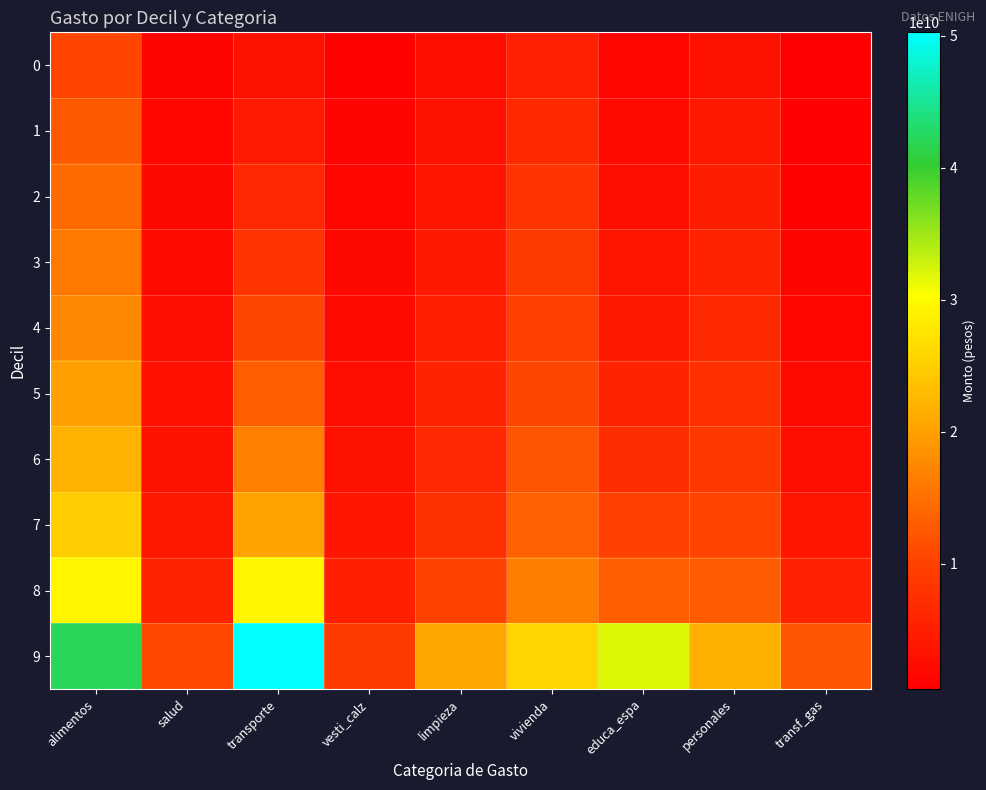

Reading left to right, transcribe all the data shown in this chart.

0: alimentos=10613151313.7	salud=1438611690.7	transporte=3057302252.6	vesti_calz=943920032.9	limpieza=2738045103.4	vivienda=5390480351.0	educa_espa=1537559729.2	personales=3237417322.7	transf_gas=523598010.9
1: alimentos=12594098934.0	salud=1521386238.7	transporte=4476136275.2	vesti_calz=1215215890.0	limpieza=3398598040.2	vivienda=6589199686.6	educa_espa=2130626625.7	personales=4111814526.4	transf_gas=725905661.1
2: alimentos=14351713590.6	salud=1778537692.6	transporte=6509410090.0	vesti_calz=1541649981.3	limpieza=3810725314.8	vivienda=8185720391.4	educa_espa=2596760689.2	personales=4871956936.8	transf_gas=1008703551.4
3: alimentos=15879253274.7	salud=2206496108.4	transporte=8139944056.6	vesti_calz=1803346863.6	limpieza=4379110482.3	vivienda=8965018624.5	educa_espa=3597778460.8	personales=5633997833.6	transf_gas=1437806413.2
4: alimentos=17571793786.2	salud=2586044426.4	transporte=10641975398.2	vesti_calz=2229688524.2	limpieza=5083489168.6	vivienda=9883163216.8	educa_espa=4296634254.7	personales=6572938694.2	transf_gas=1671138013.9
5: alimentos=19835012474.6	salud=2945227123.7	transporte=13145948967.1	vesti_calz=2586179305.2	limpieza=5613040405.6	vivienda=10776358047.2	educa_espa=5641692217.6	personales=7441534316.0	transf_gas=2158497192.3
6: alimentos=21906408428.9	salud=3438347954.4	transporte=16518112222.4	vesti_calz=3199304209.2	limpieza=6533962675.0	vivienda=12076241195.2	educa_espa=7267512177.1	personales=8840056723.2	transf_gas=2634562471.2
7: alimentos=24921494745.8	salud=4093011764.2	transporte=20189688791.7	vesti_calz=3971223757.0	limpieza=7634815567.1	vivienda=13354314256.3	educa_espa=9931031045.5	personales=10313614202.1	transf_gas=3726265813.4
8: alimentos=29382206723.9	salud=5691386738.2	transporte=29374547770.0	vesti_calz=5372030657.4	limpieza=10088671000.7	vivienda=16458821404.5	educa_espa=13120396266.2	personales=12929140943.2	transf_gas=5541883318.8
9: alimentos=42288746823.6	salud=10903627979.4	transporte=50274182996.7	vesti_calz=9059992793.9	limpieza=20731749790.9	vivienda=25761278590.1	educa_espa=31991778331.0	personales=21665977248.9	transf_gas=12192161634.7